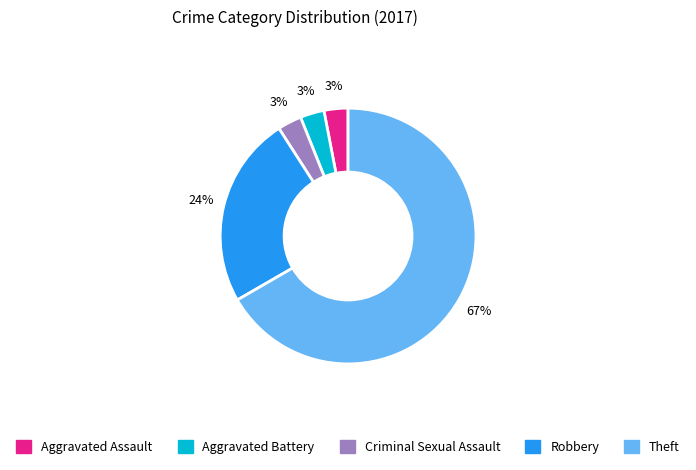

Is there any slice that represents more than half of the pie?

Yes